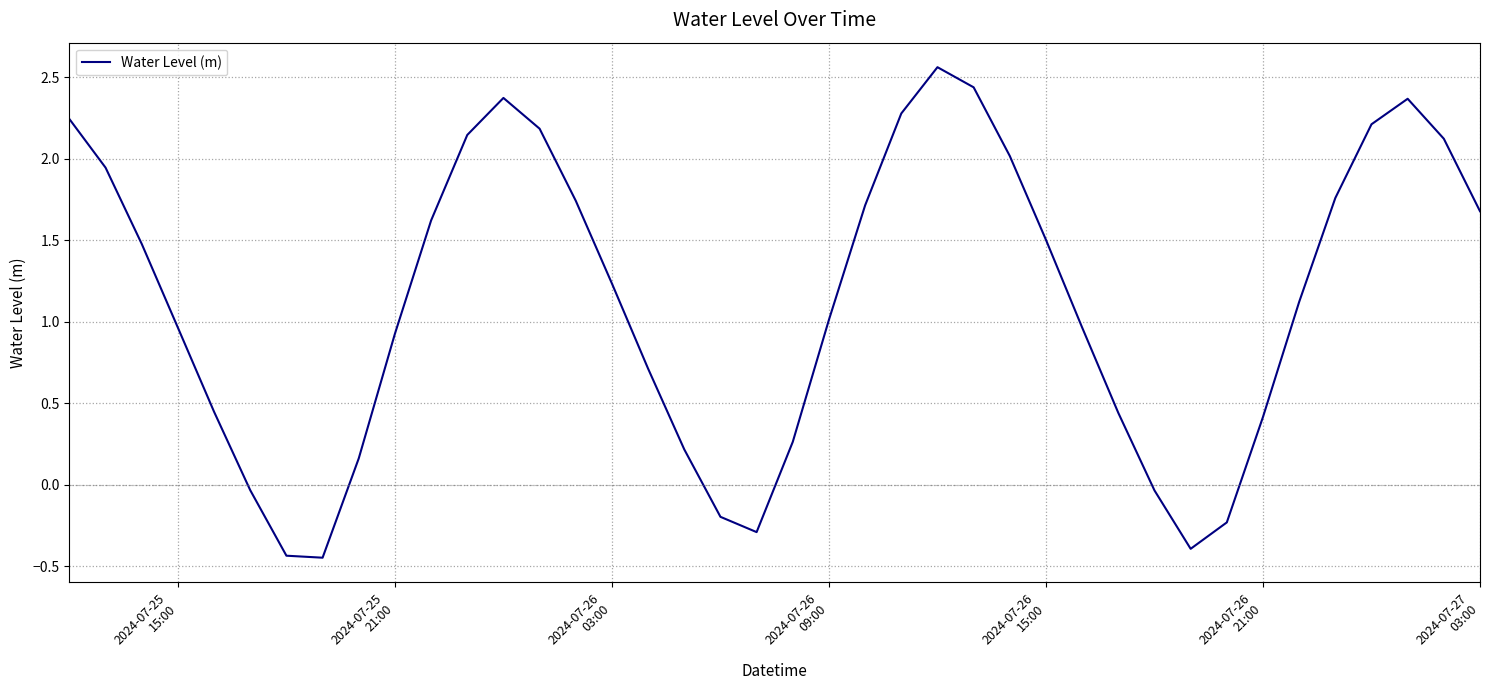

Count the number of data series in this chart.

1